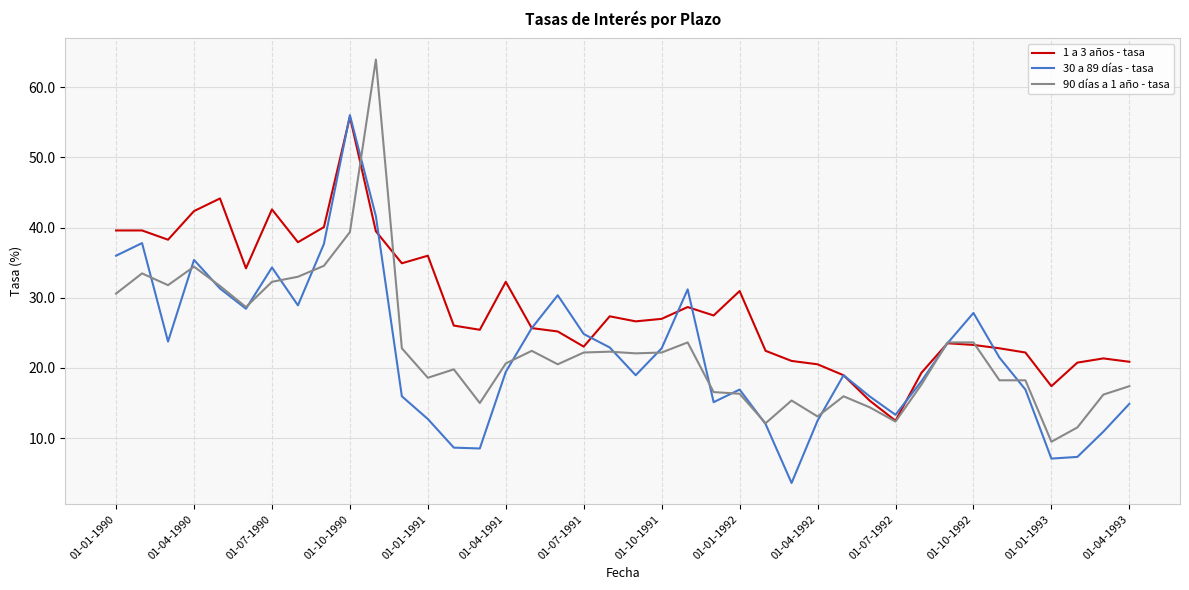

What is the maximum value for 1 a 3 años - tasa?

55.8